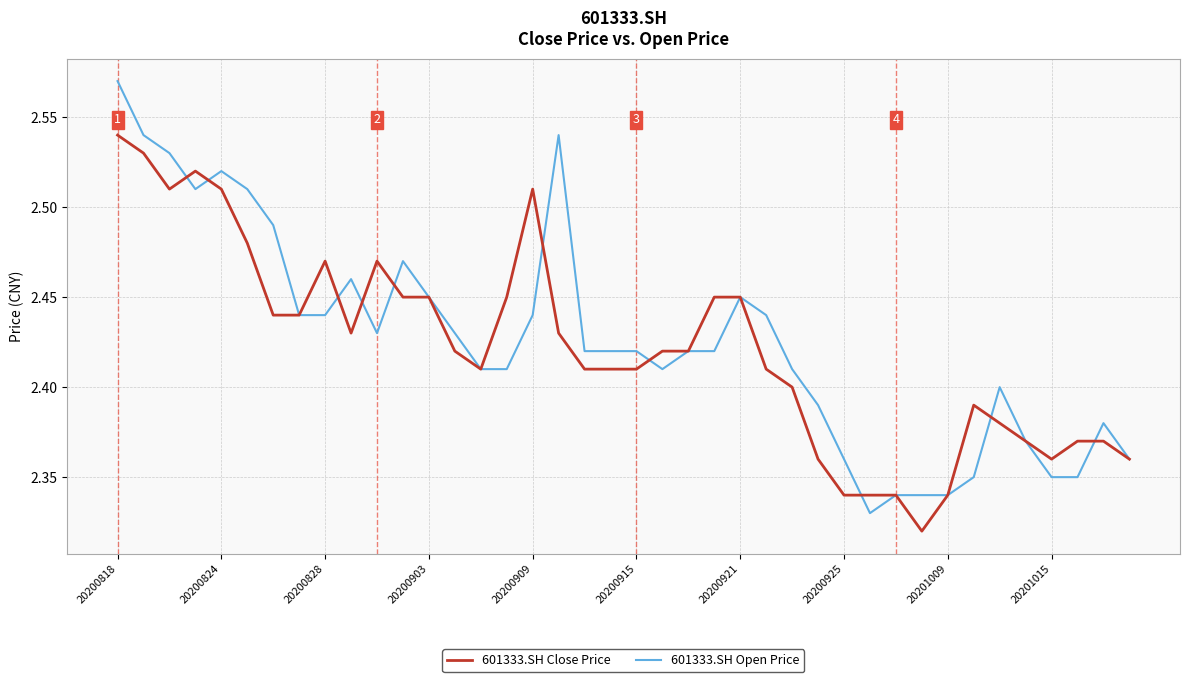

Rank the series by their maximum value, from highest to lowest.

601333.SH Open Price, 601333.SH Close Price